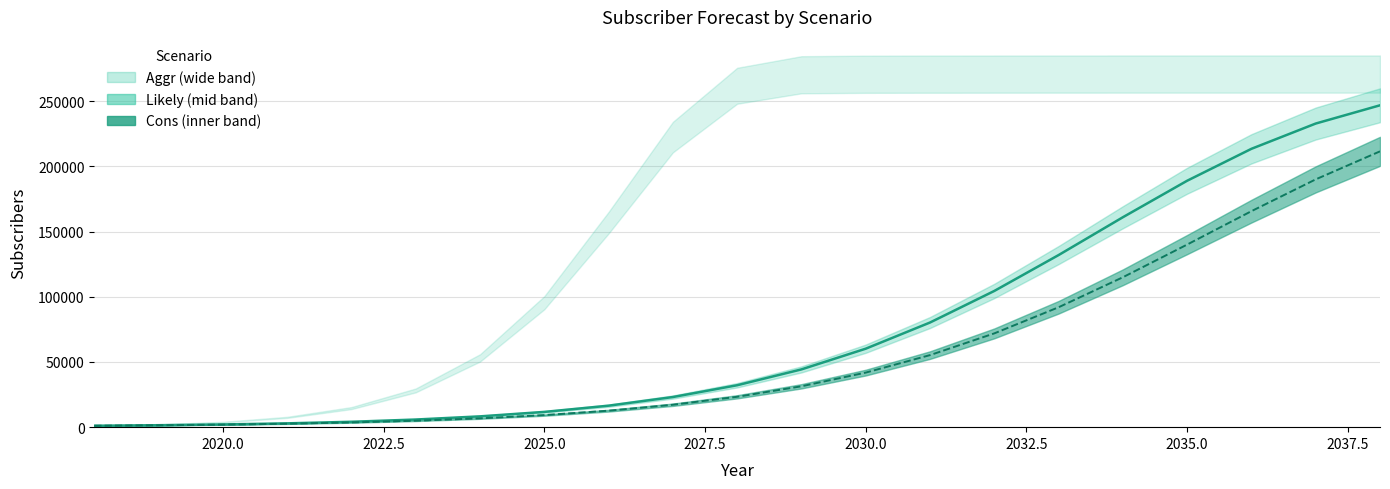

What is the total value across all series at 2020.0?

2958